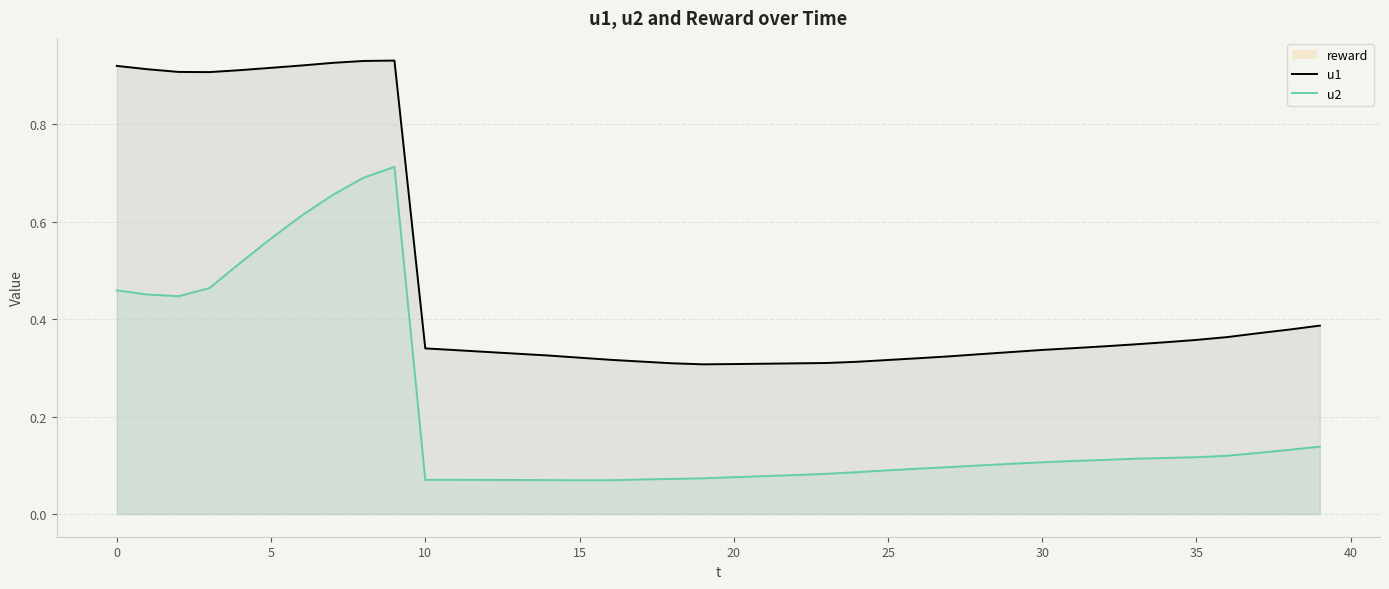

What is the minimum value shown in the chart?

0.1